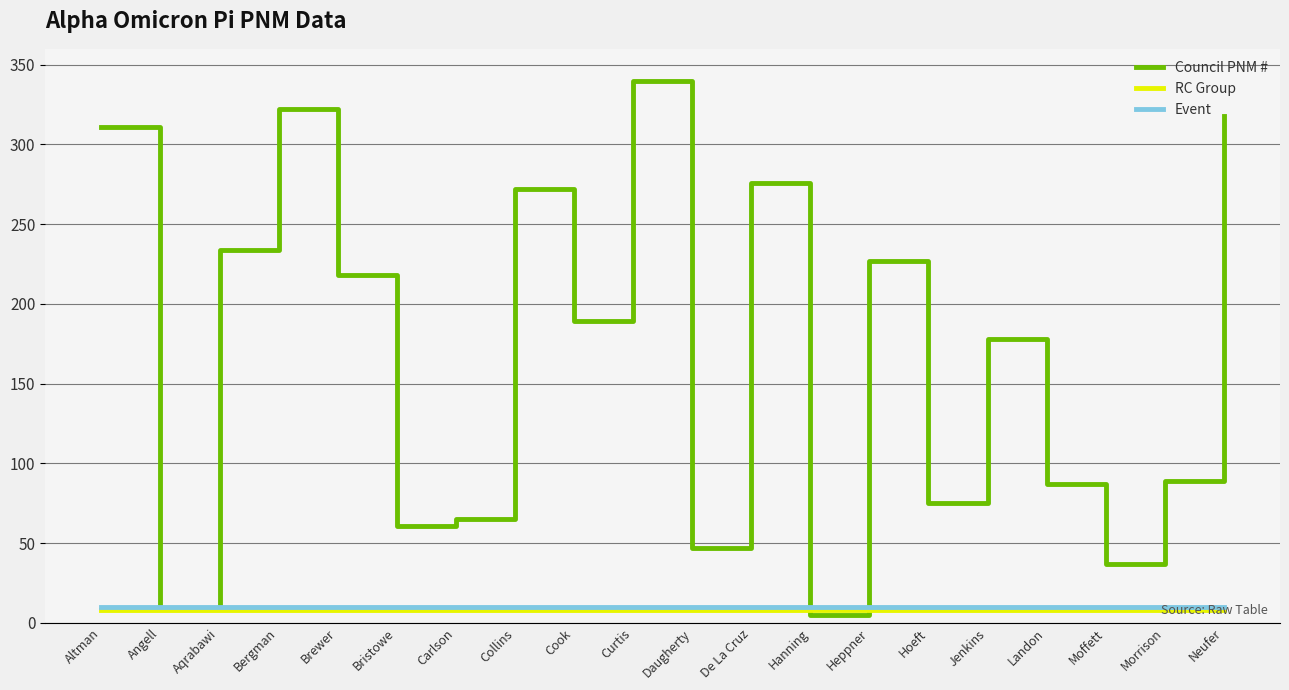

What is the maximum value shown in the chart?

340